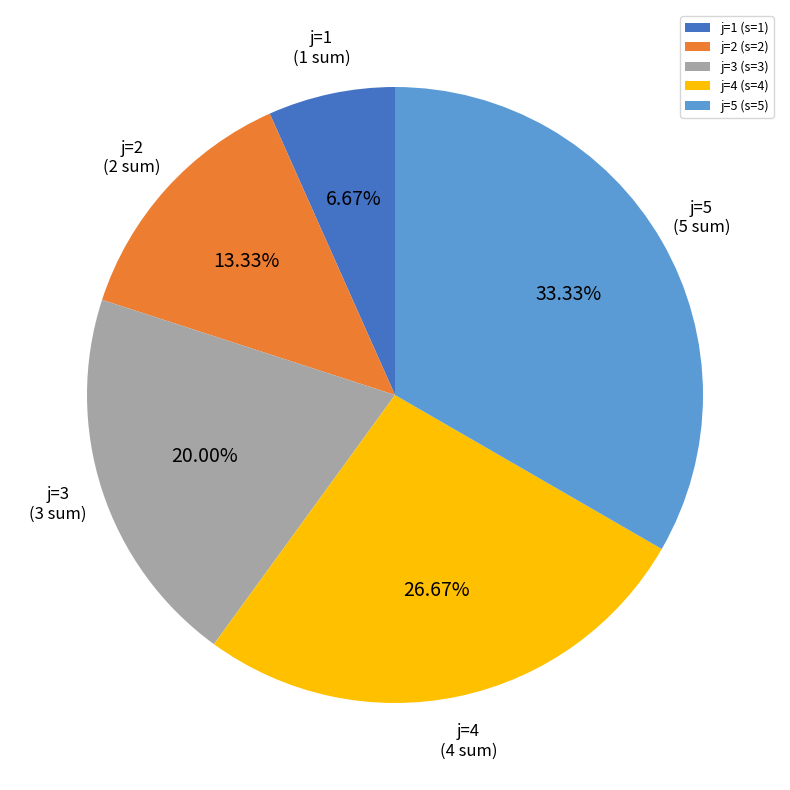

Rank the categories by value from highest to lowest.

j=5 (s=5), j=4 (s=4), j=3 (s=3), j=2 (s=2), j=1 (s=1)